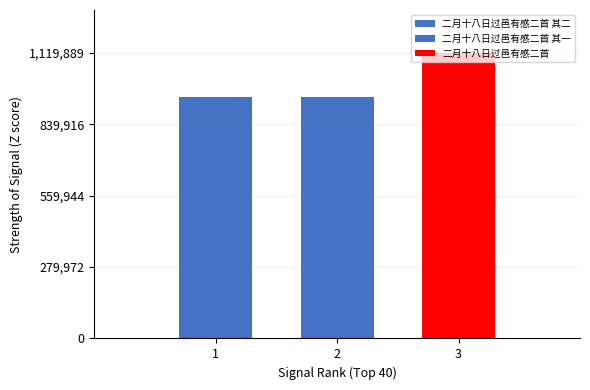

How many series are shown in this chart?

3